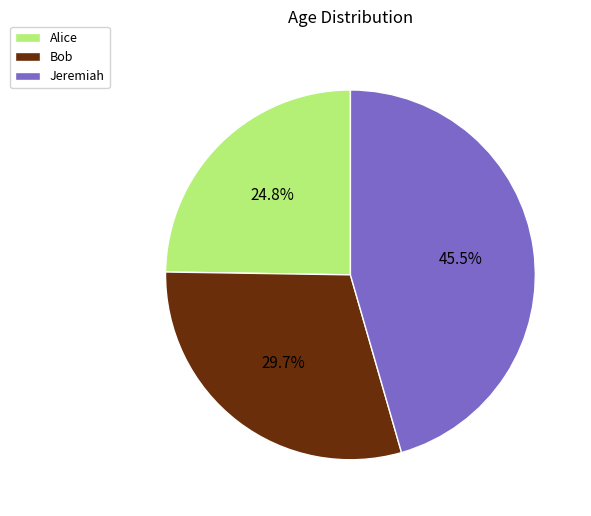

Approximately how many times larger is the value at Jeremiah compared to Bob?

1.5